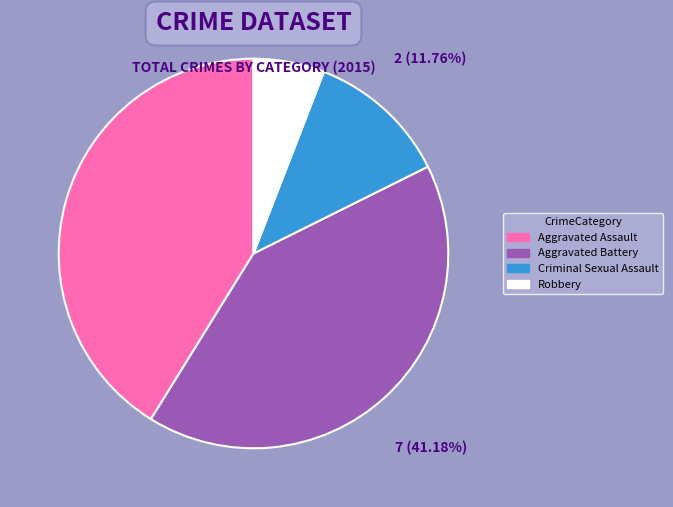

How many segments does this pie chart have?

4